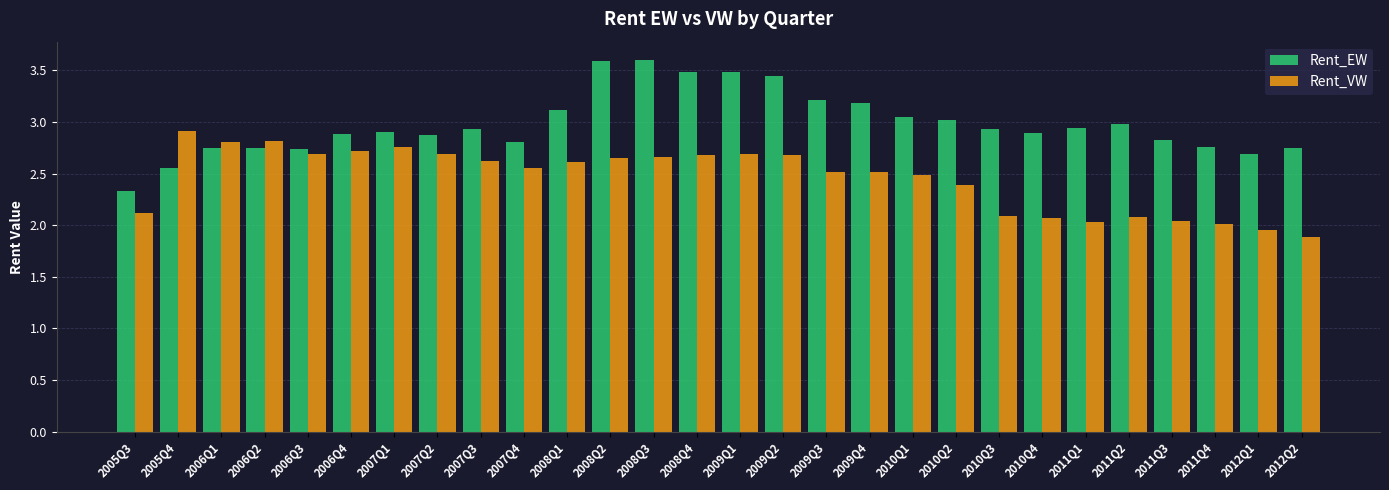

What is the difference between the highest and lowest values at 2008Q3?

0.9